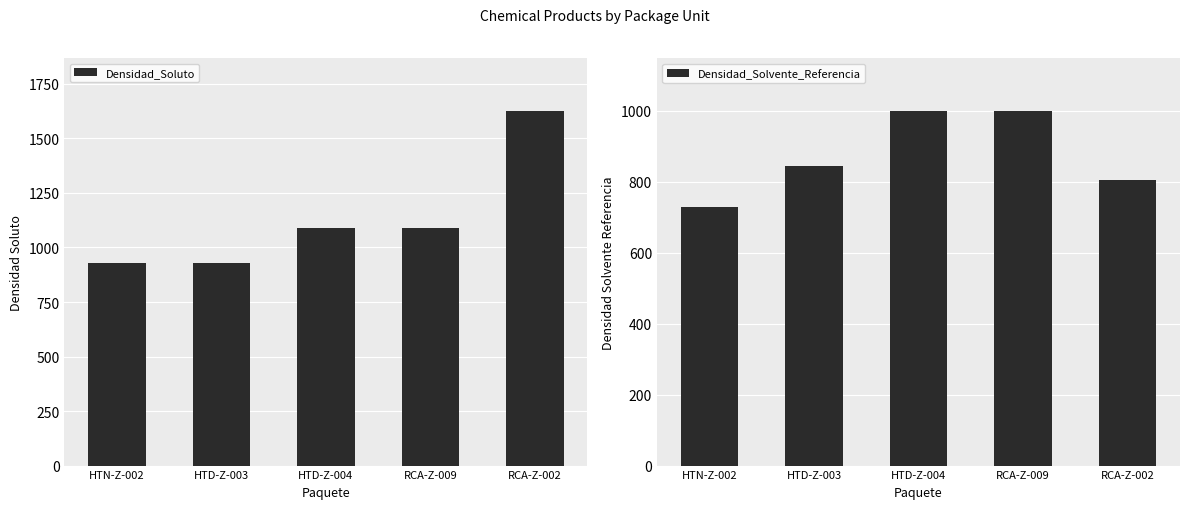

How many bars are there in total?

10